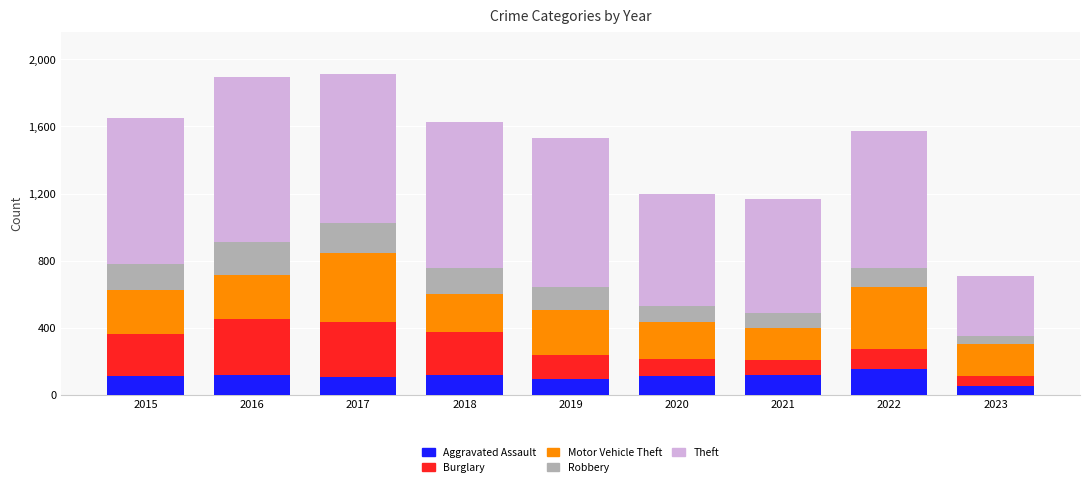

What is the average value of the Aggravated Assault series?

108